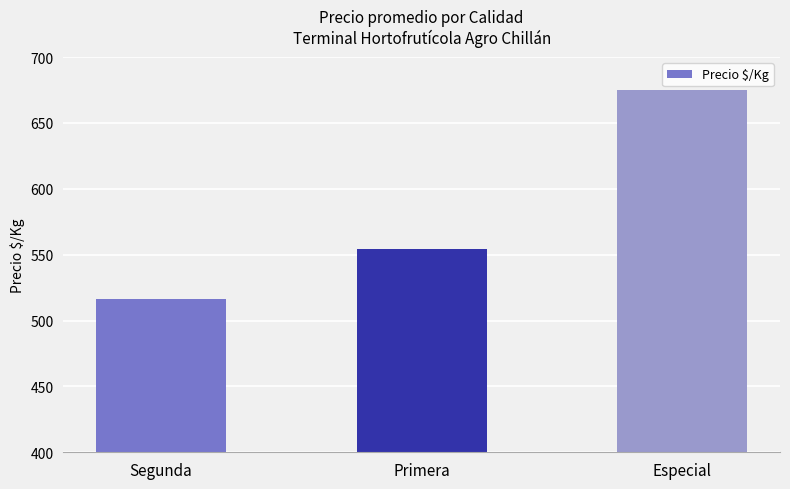

Approximately how many times larger is the value at Especial compared to Segunda?

1.3